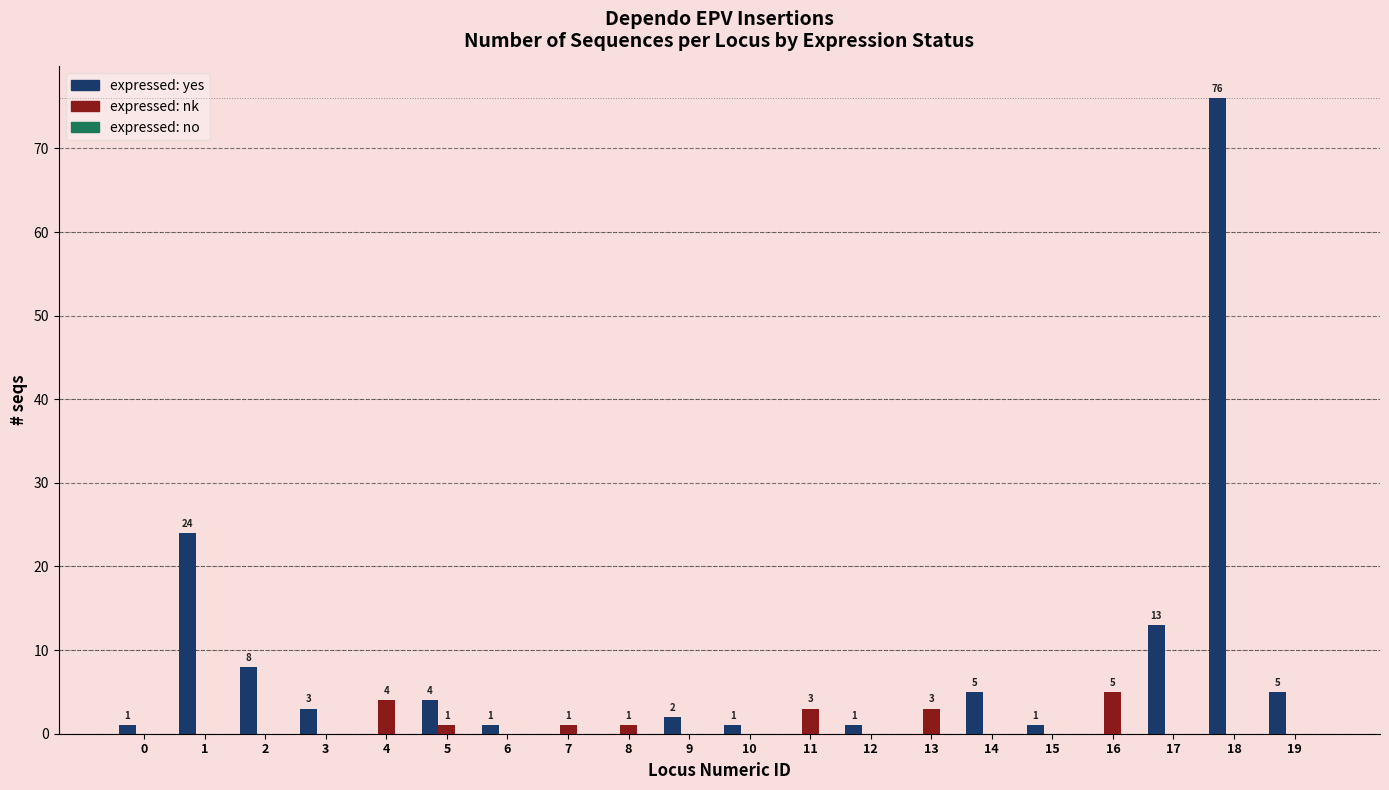

At which category is the sum across all series the highest?

18